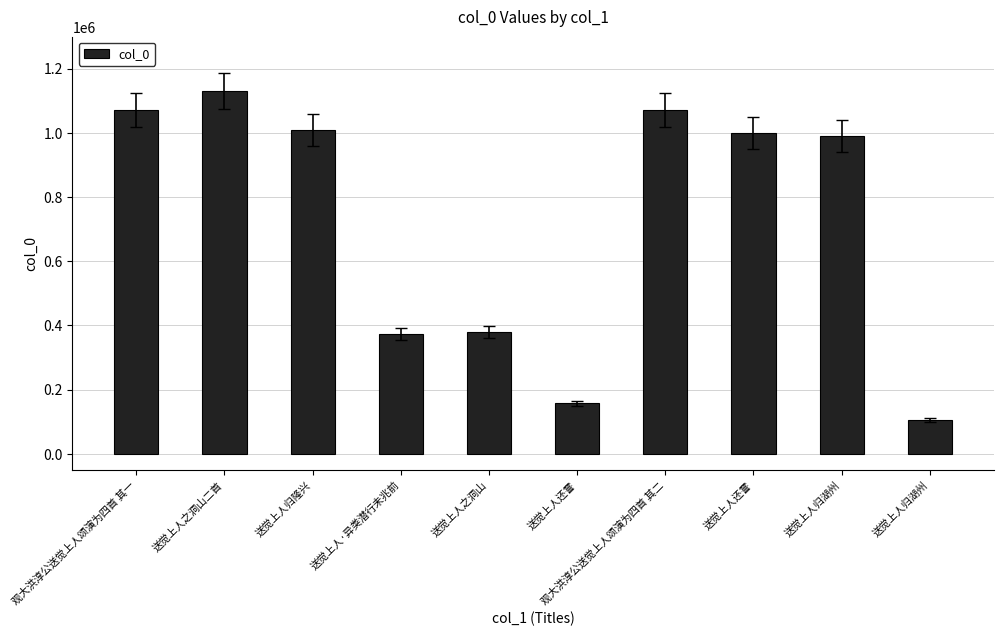

How many data points are less than 999939?

5